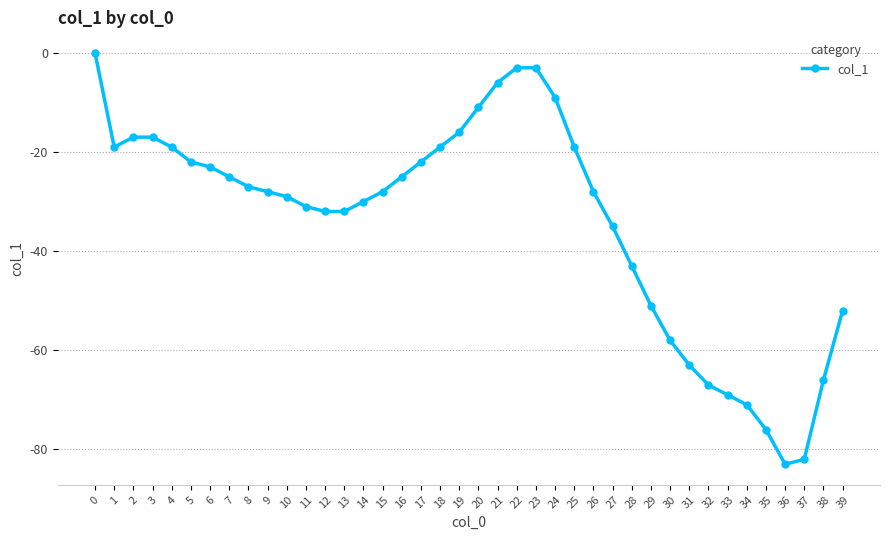

What is the sum of all values?

-1356